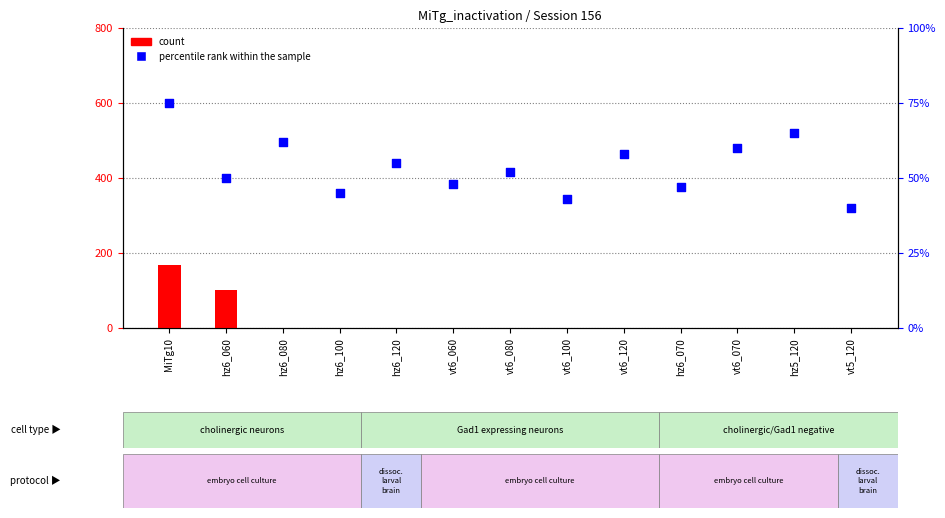

Which series contains the lowest Y value?

count